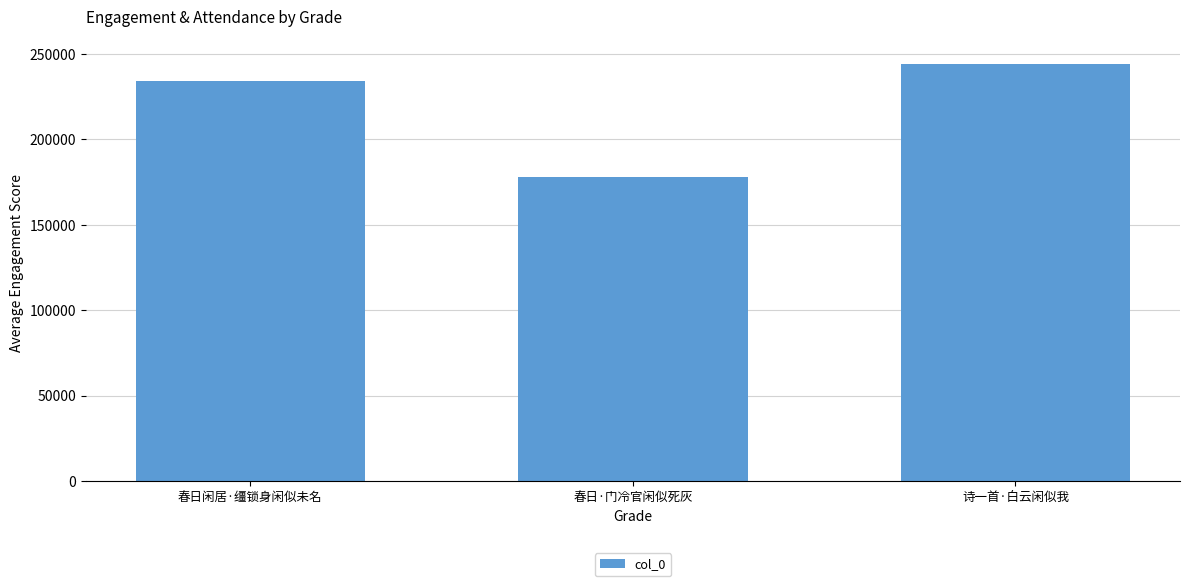

True or false: the data shows 85015 at 春日闲居·缰锁身闲似未名.

False